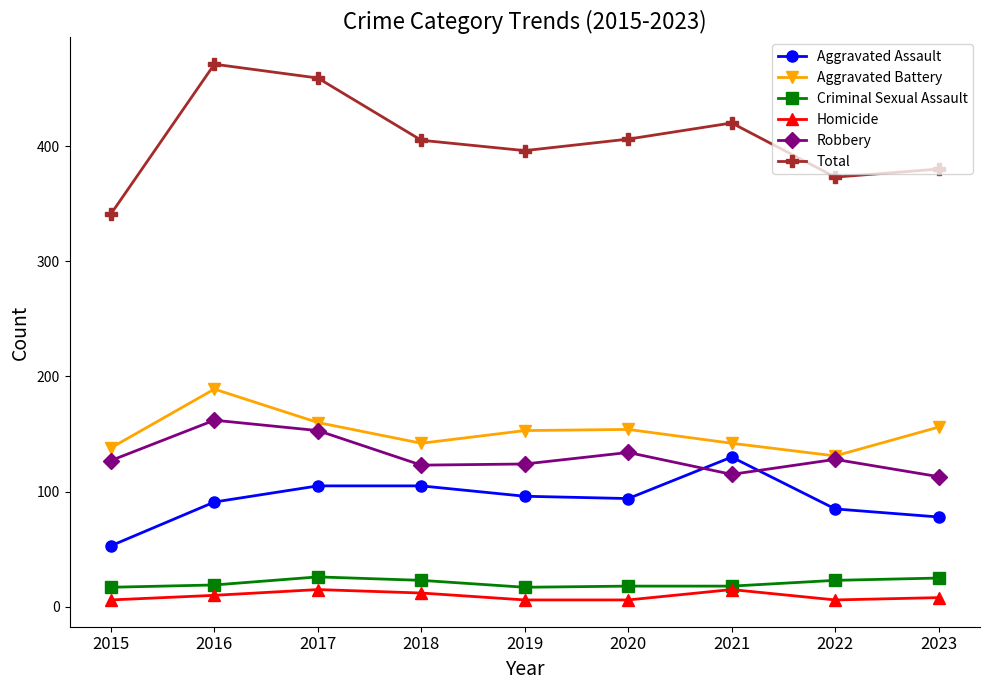

At which label does Aggravated Assault reach its peak?

2021